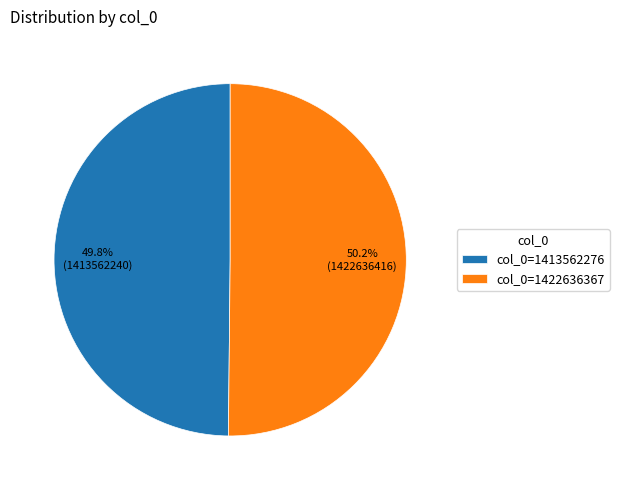

Is there any slice that represents more than half of the pie?

Yes